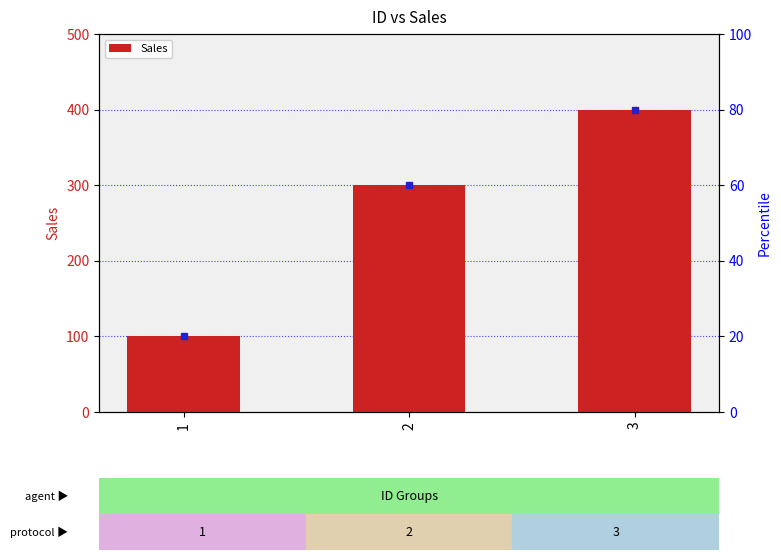

Reading left to right, what are all the values shown in this chart?

100	300	400